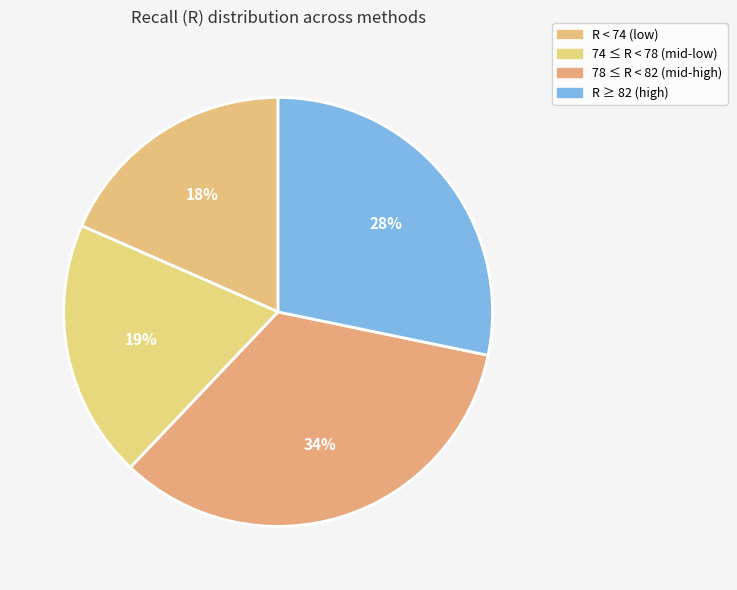

How many segments does this pie chart have?

4